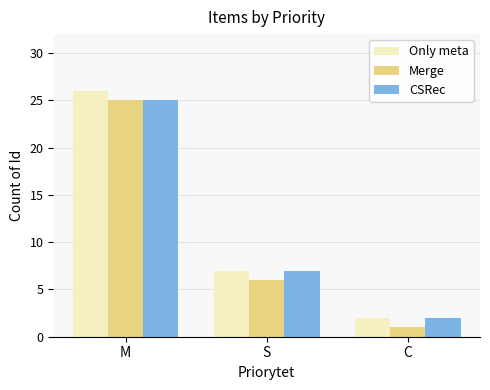

What is the difference between the maximum and minimum values in the Only meta series?

24